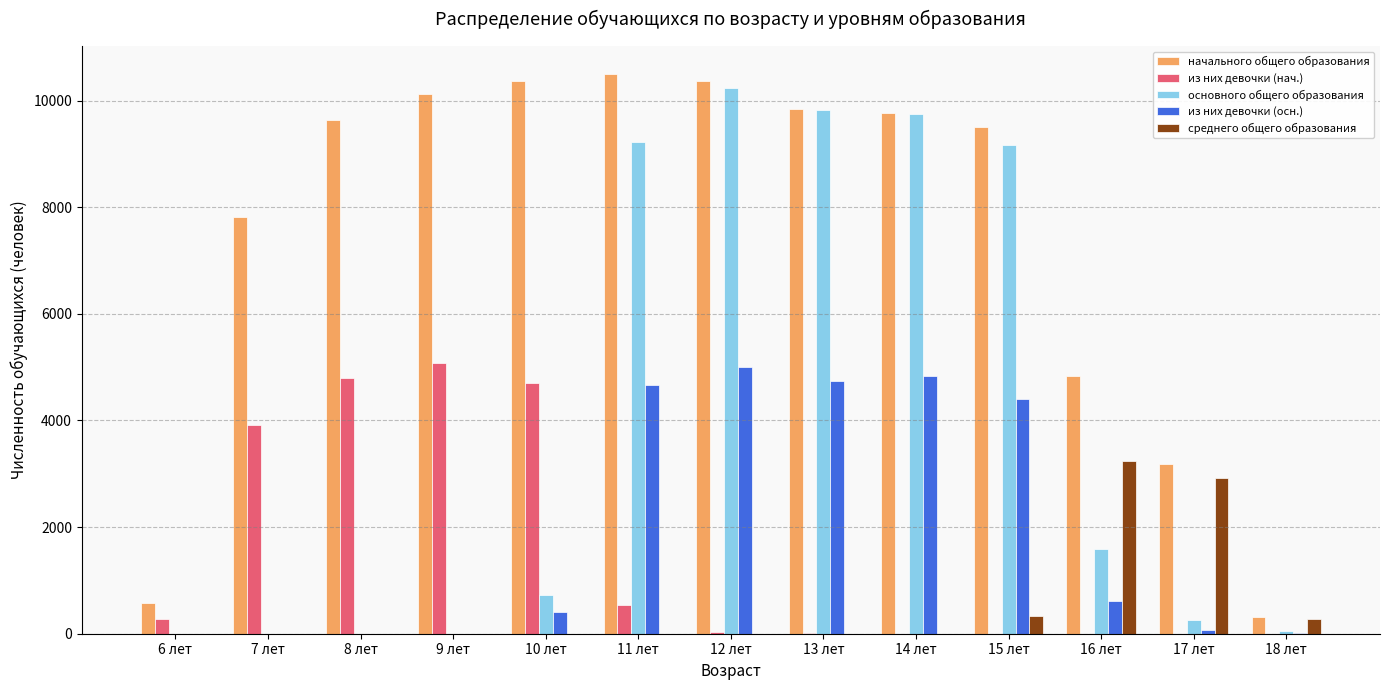

What is the sum of all из них девочки (нач.) values?

19346